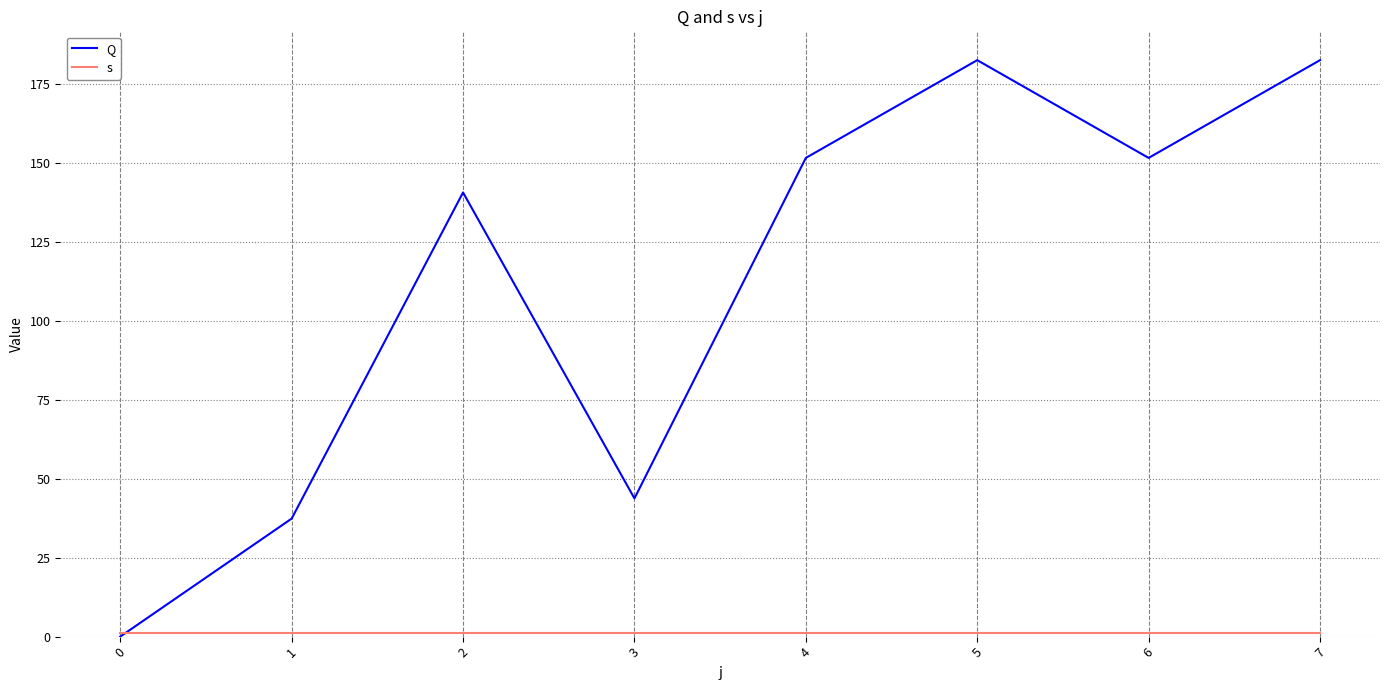

How many intersections are there between Q and s?

1